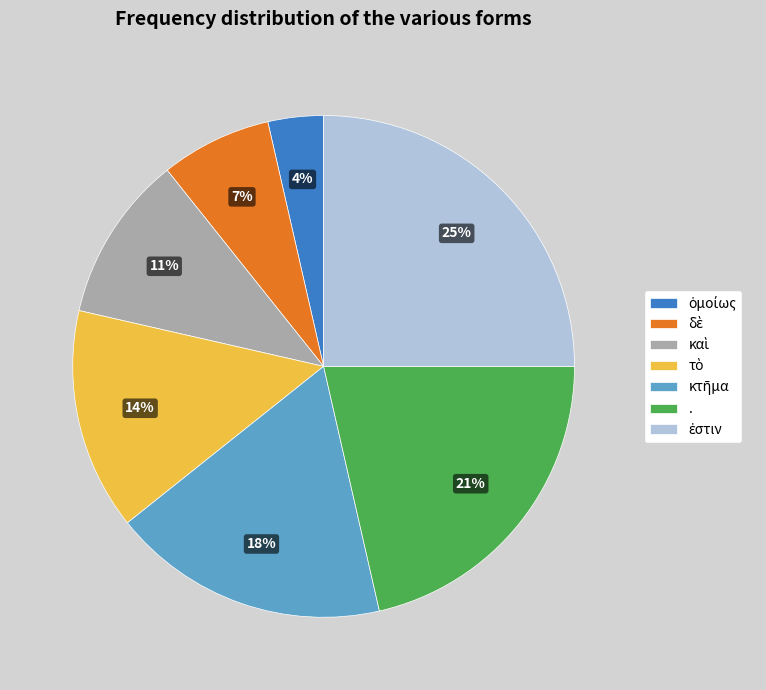

Is there any slice that represents more than half of the pie?

No